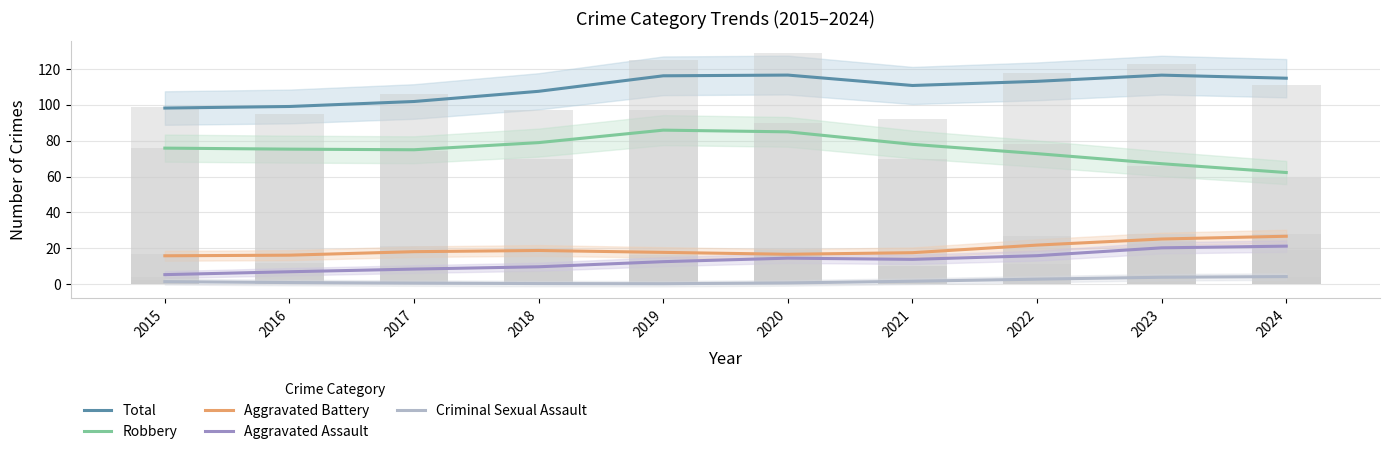

What is the difference between the Criminal Sexual Assault values at 2018 and 2017?

0.3